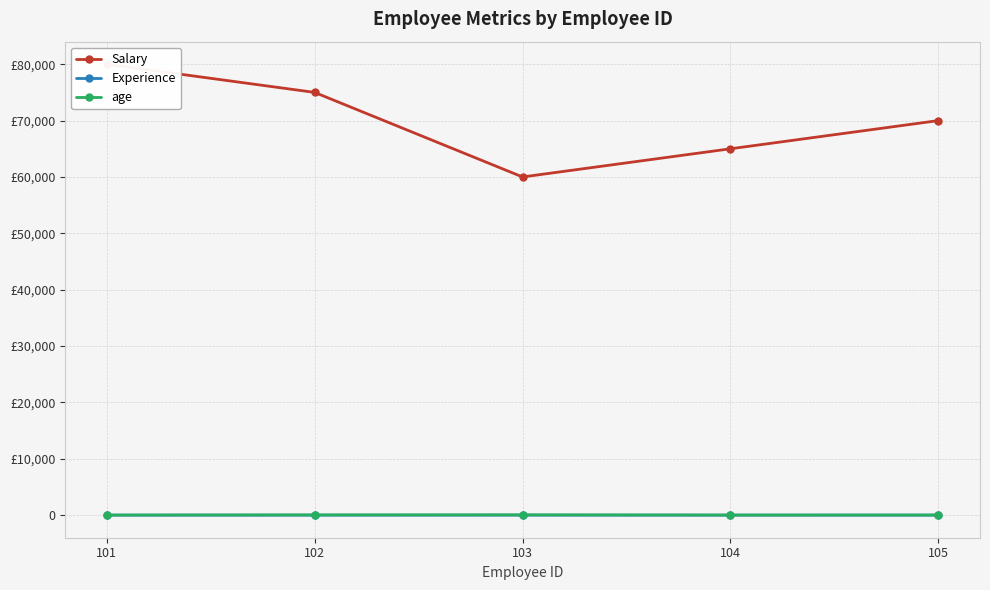

List the labels in order of Experience value, largest first.

105, 103, 102, 104, 101